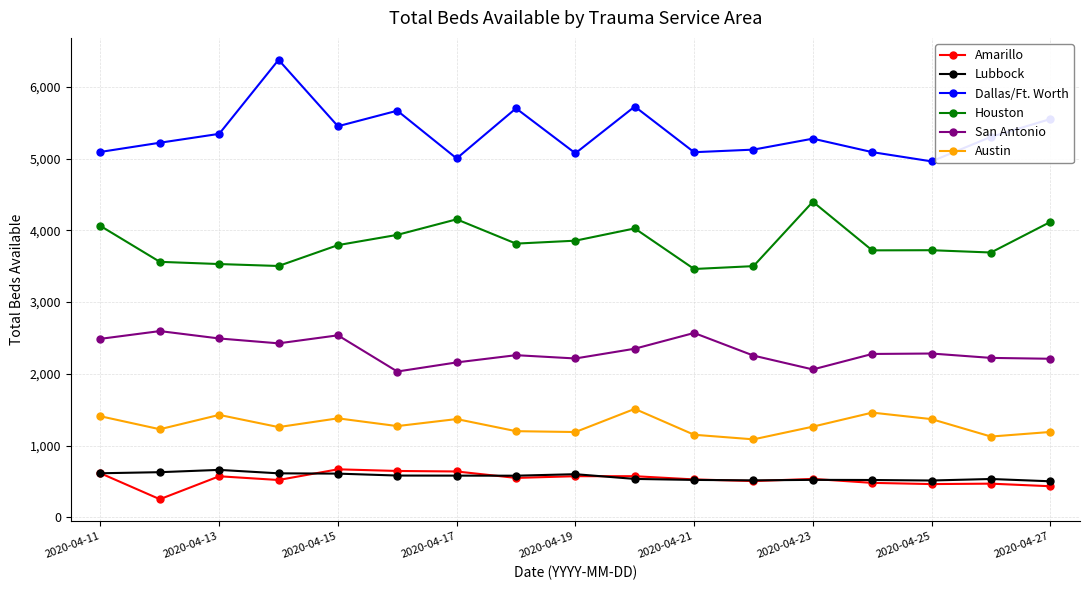

Which series has the largest total across all categories?

Dallas/Ft. Worth